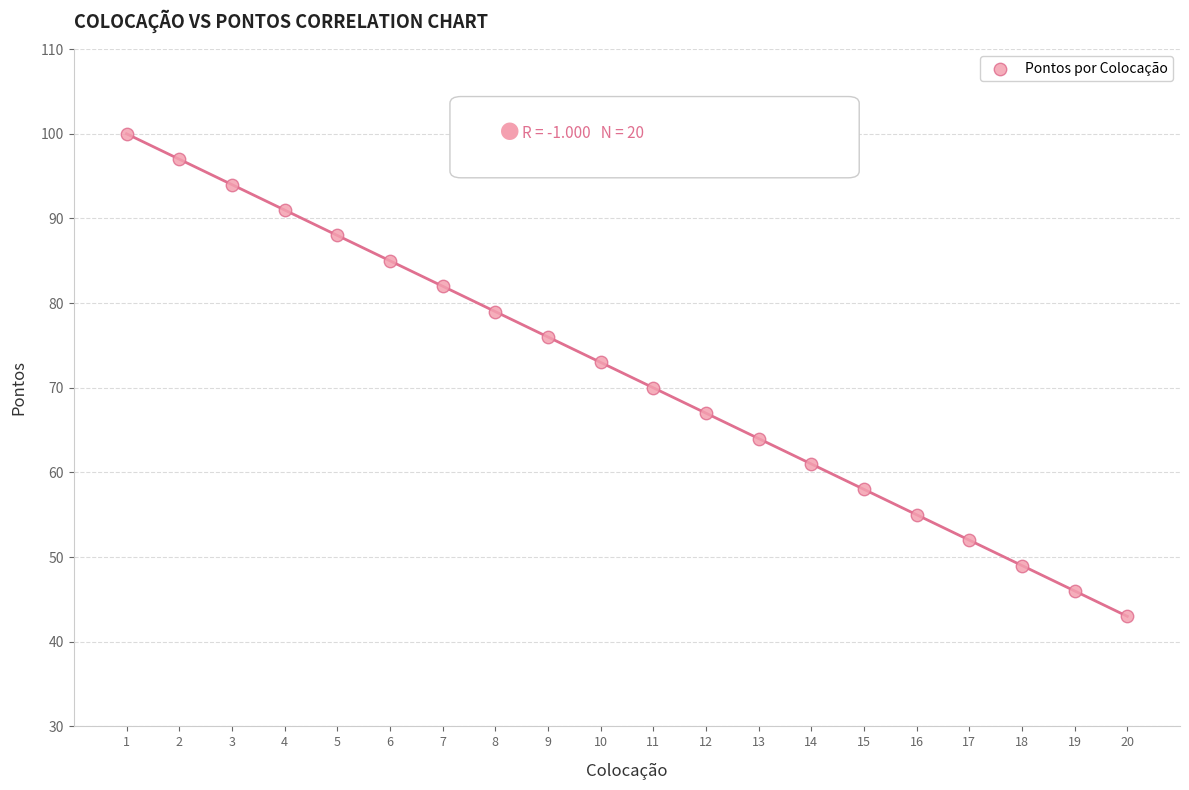

What is the range of X values (max minus min)?

19